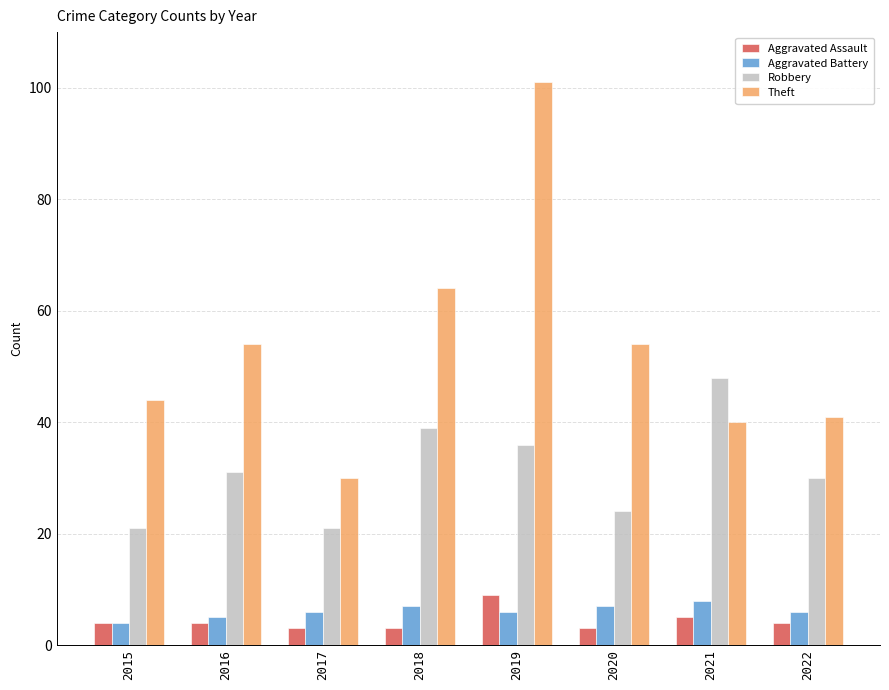

Is it true that Aggravated Battery equals 8 at 2021?

True